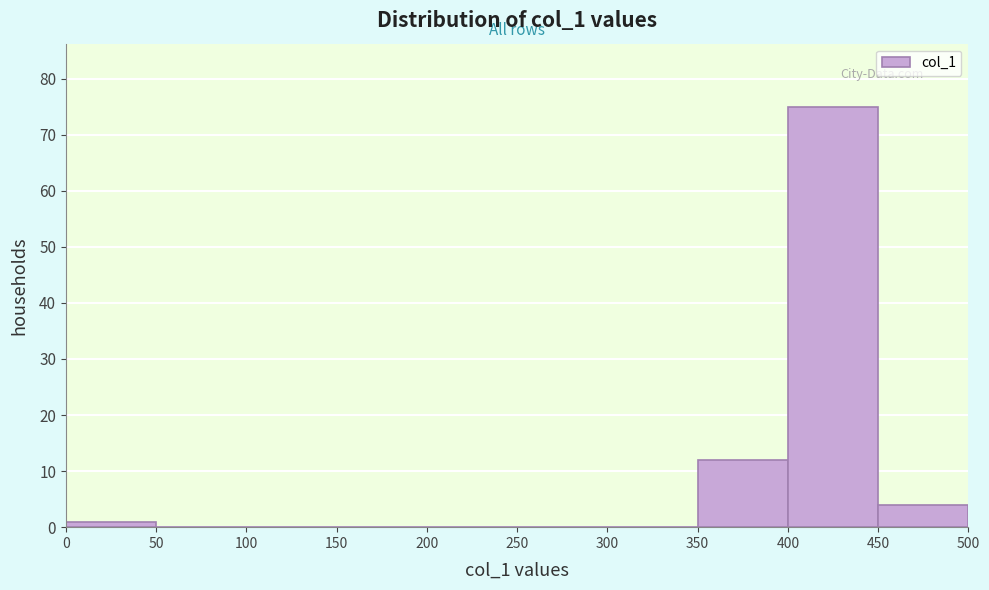

What is the height of the bar covering 0 to 50 on the x-axis? The values are not printed on the chart, so give them approximately, as read against the axis.

1